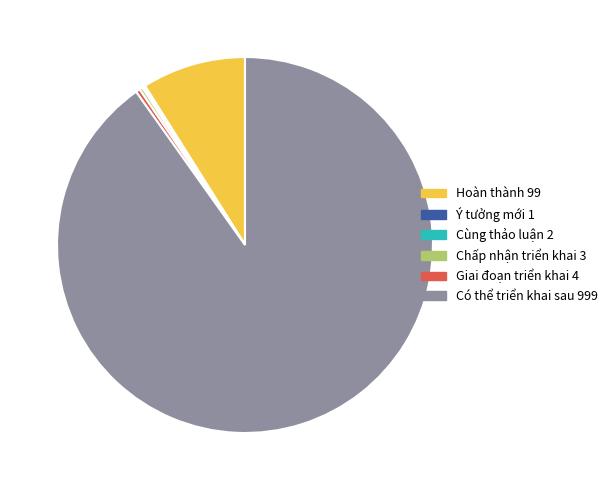

Do Giai đoạn triển khai and Có thể triển khai sau together represent more than half of the pie?

Yes